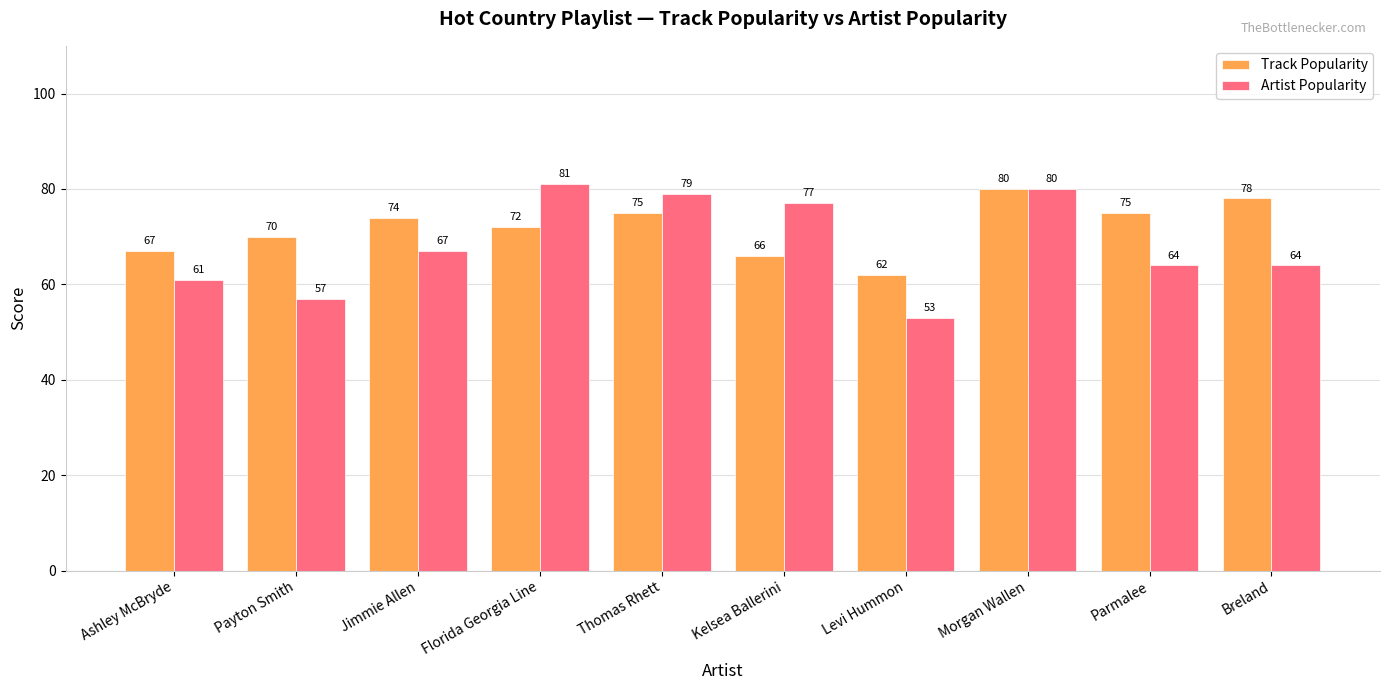

What is the value of the Track Popularity bar at the 10th from the left?

78